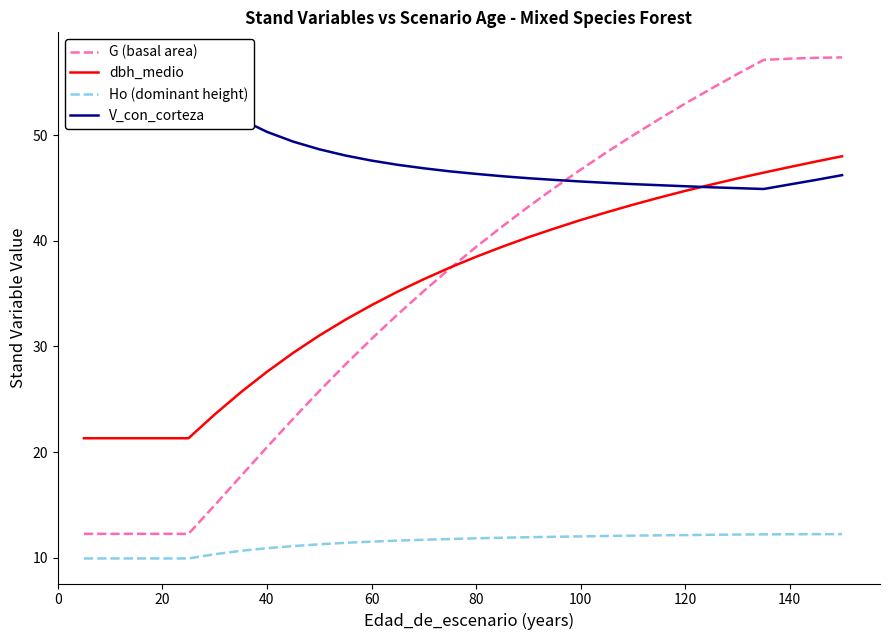

What is the minimum value for Ho (dominant height)?

9.9